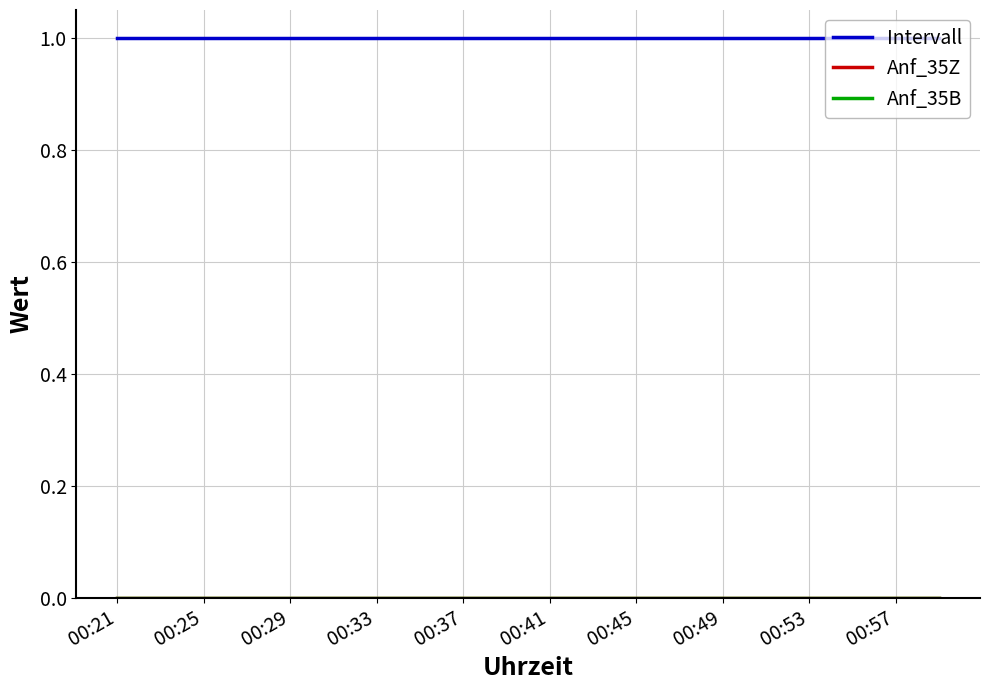

Does the chart have visible grid lines?

Yes